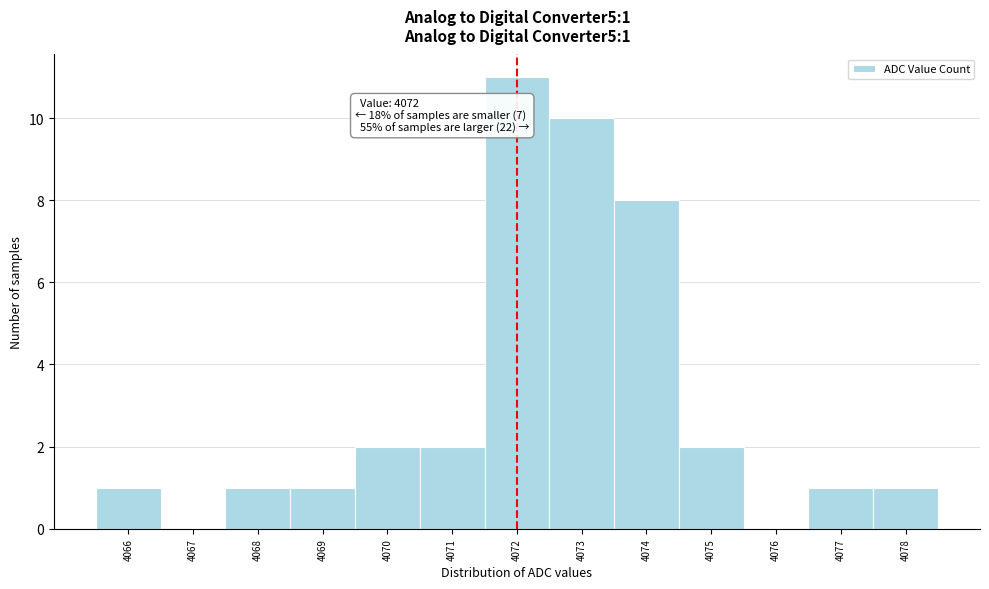

Which range on the x-axis has the tallest bar?

4071.5 to 4072.5